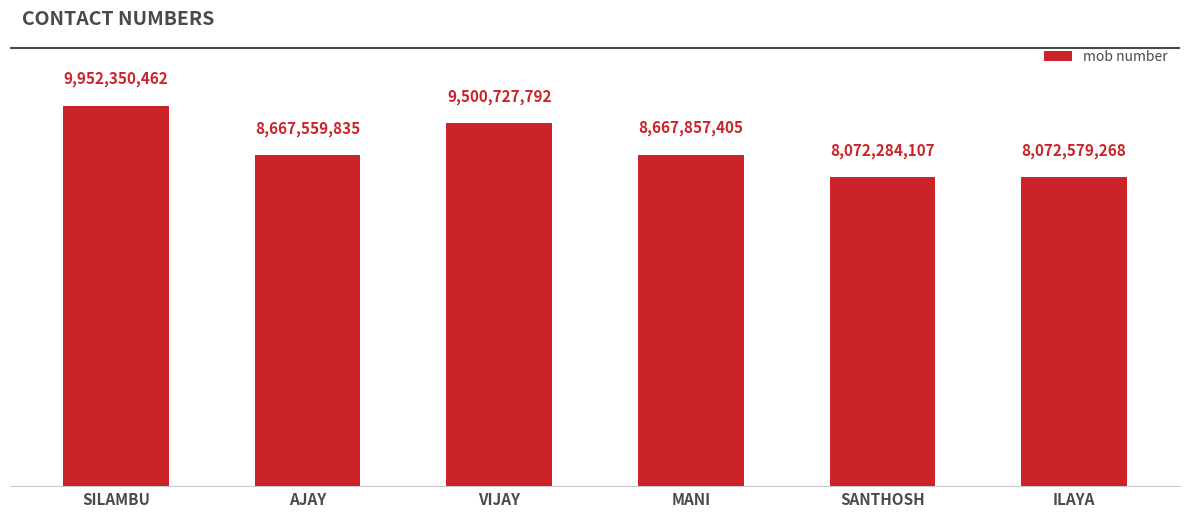

What is the label of the 3rd bar from the left?

VIJAY